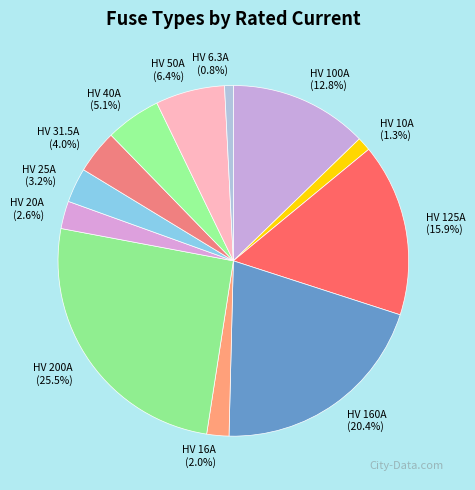

The HV 160A slice represents 20% of the pie. True or false?

True